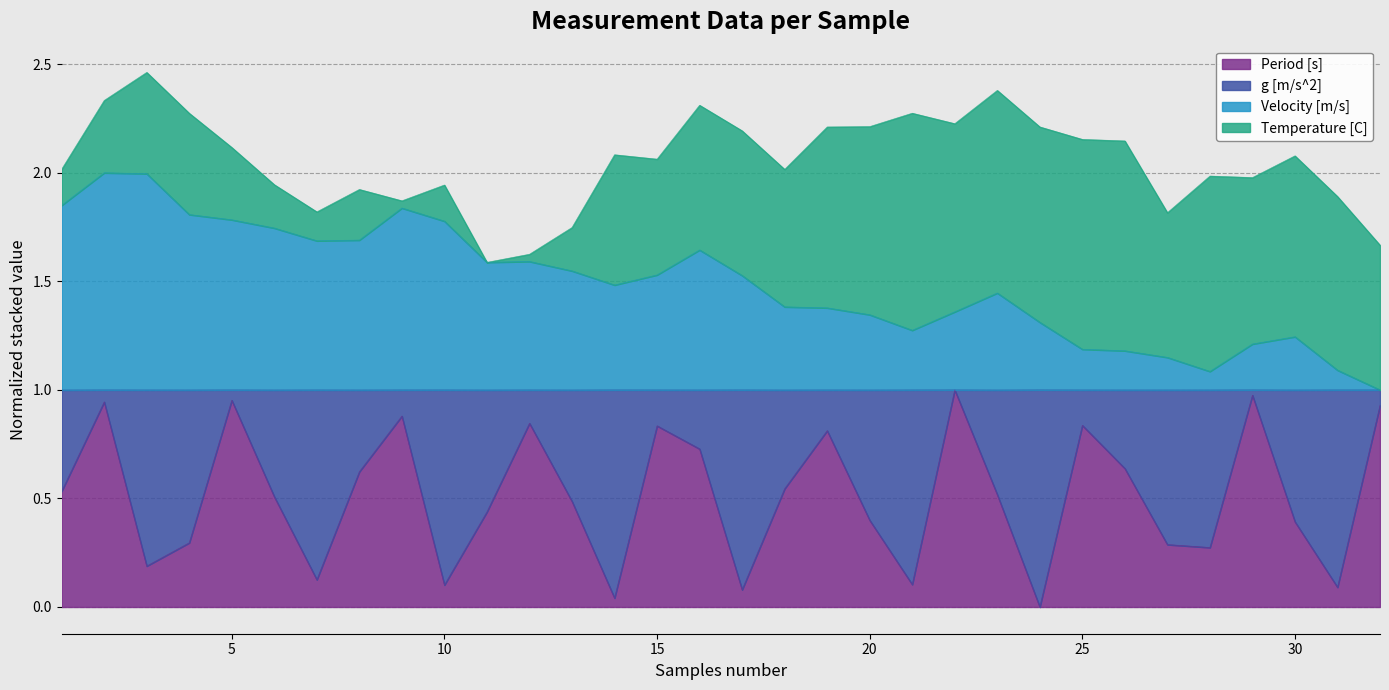

True or false: Period [s] and Velocity [m/s] cross at least once.

False